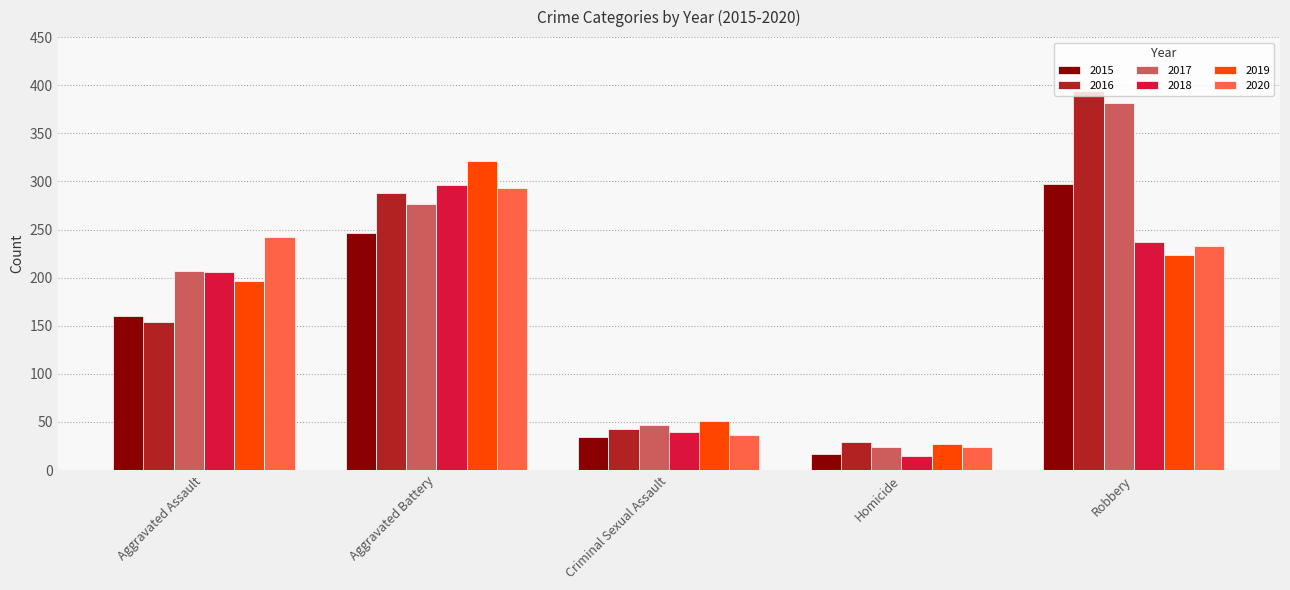

How many groups of bars are there?

5